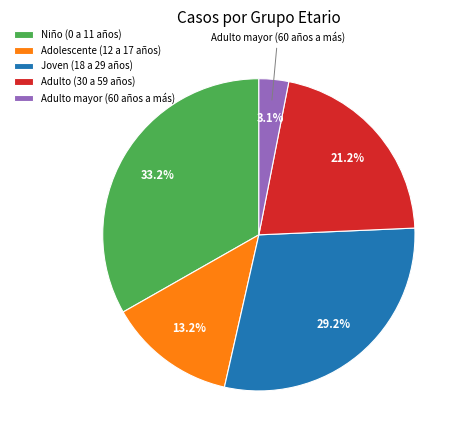

Which has a higher value, Adulto (30 a 59 años) or Niño (0 a 11 años)?

Niño (0 a 11 años)